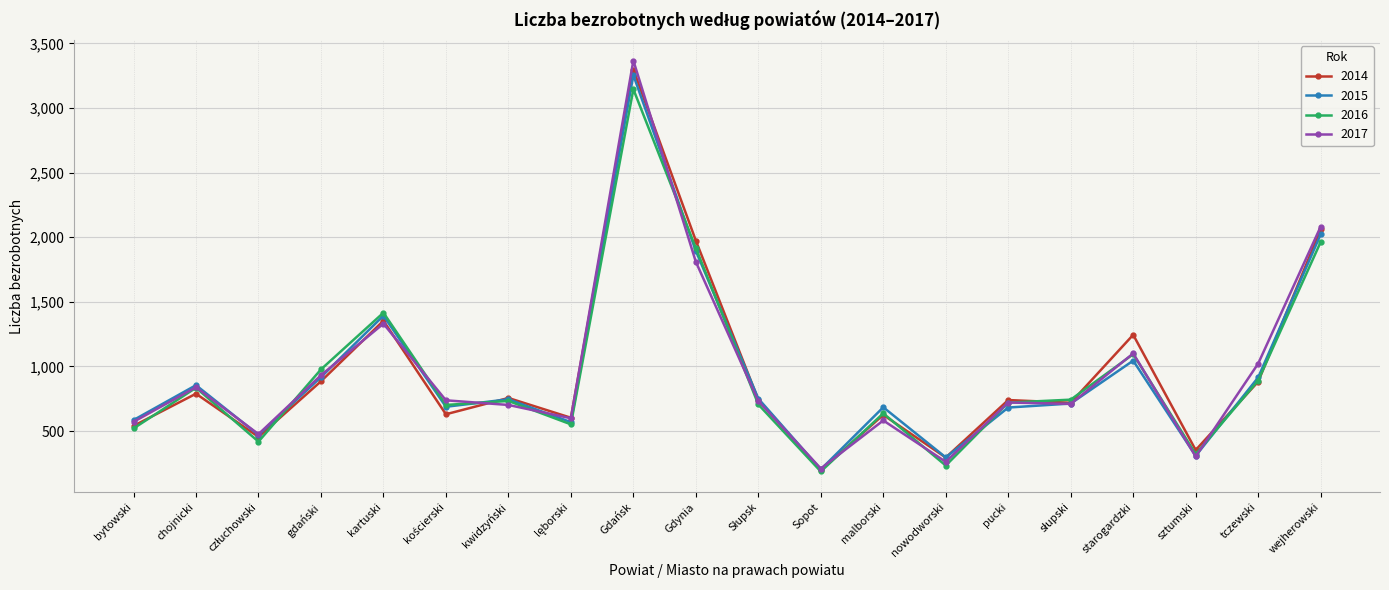

What is the difference between the maximum and minimum values in the 2016 series?

2959